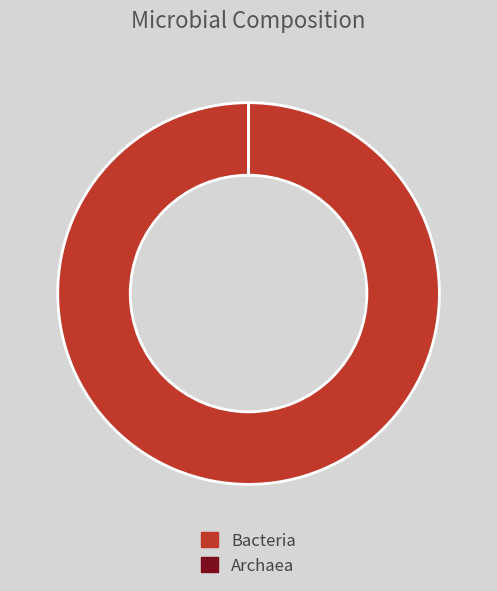

Which category has the biggest portion of the pie?

Bacteria